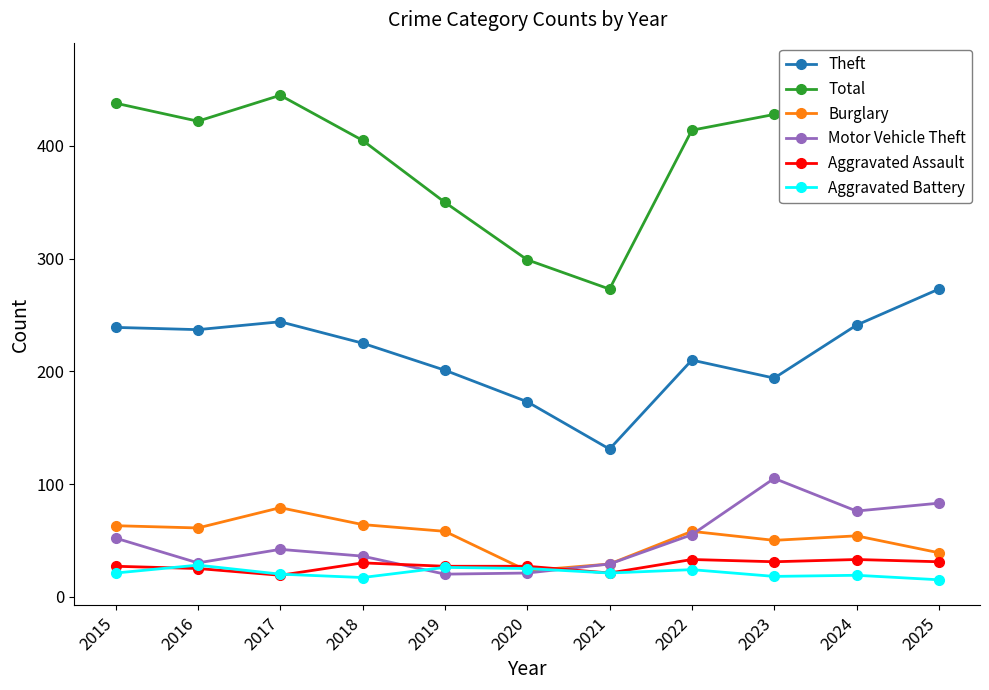

True or false: Total and Aggravated Battery intersect in this chart.

False